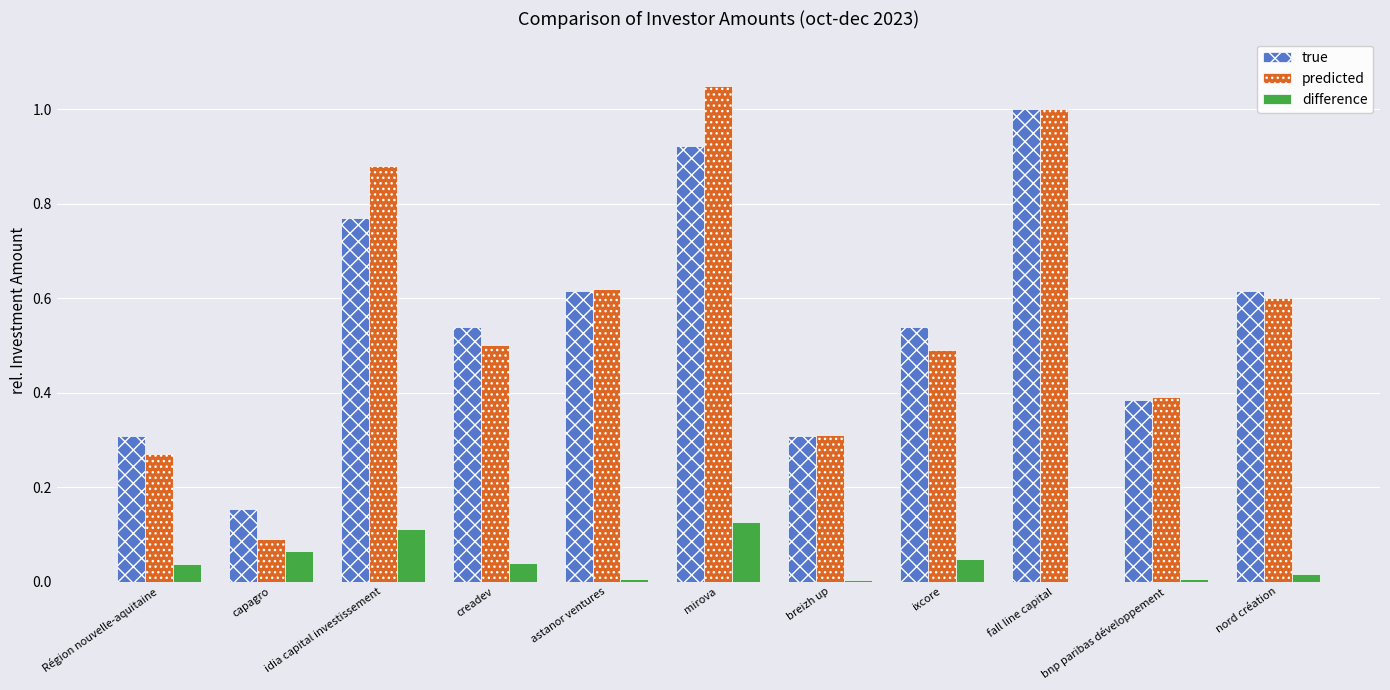

Where is difference nearest to the value 0?

fall line capital